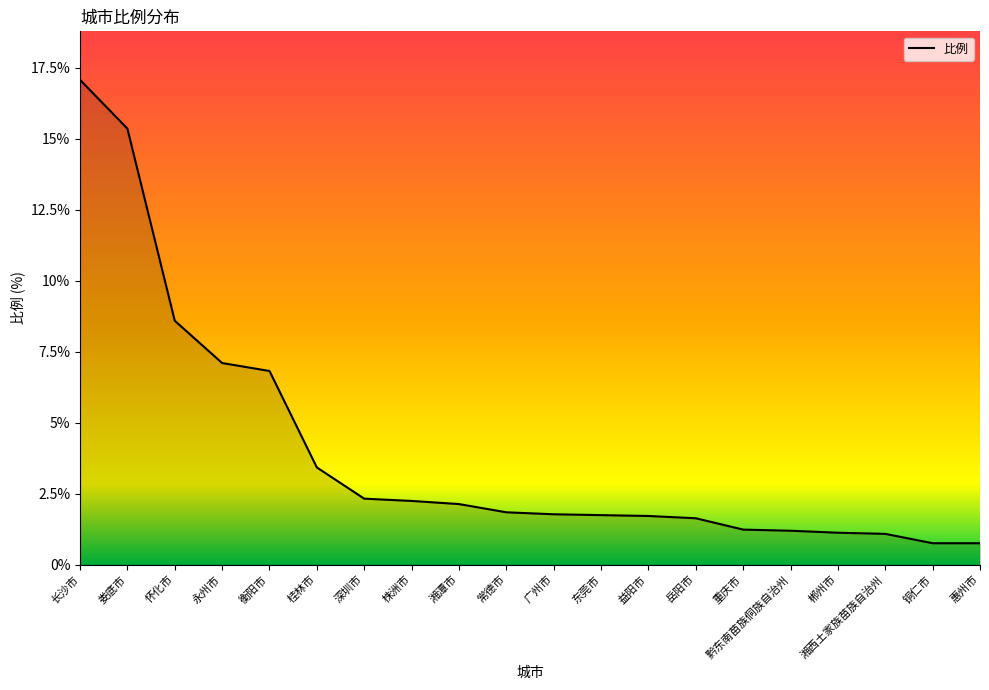

What is the smallest value displayed?

0.8